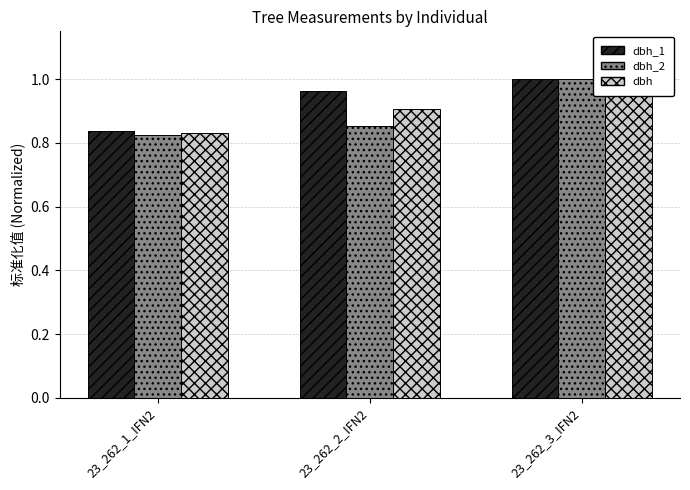

Reading right to left, what are all the values shown in this chart?

dbh_1: 23_262_3_IFN2=1.0	23_262_2_IFN2=1.0	23_262_1_IFN2=0.8
dbh_2: 23_262_3_IFN2=1.0	23_262_2_IFN2=0.9	23_262_1_IFN2=0.8
dbh: 23_262_3_IFN2=1.0	23_262_2_IFN2=0.9	23_262_1_IFN2=0.8